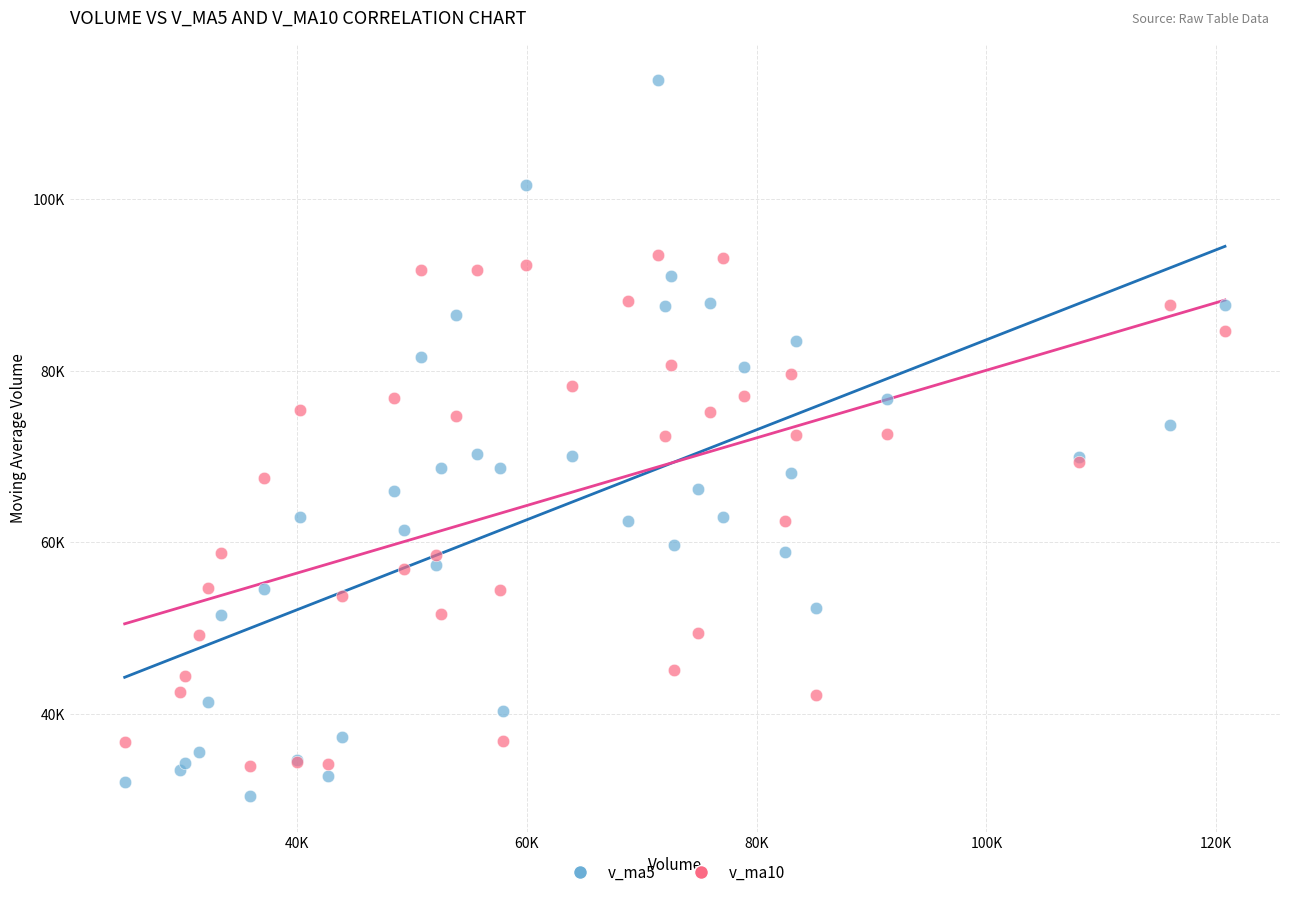

Which series contains the lowest Y value?

v_ma5